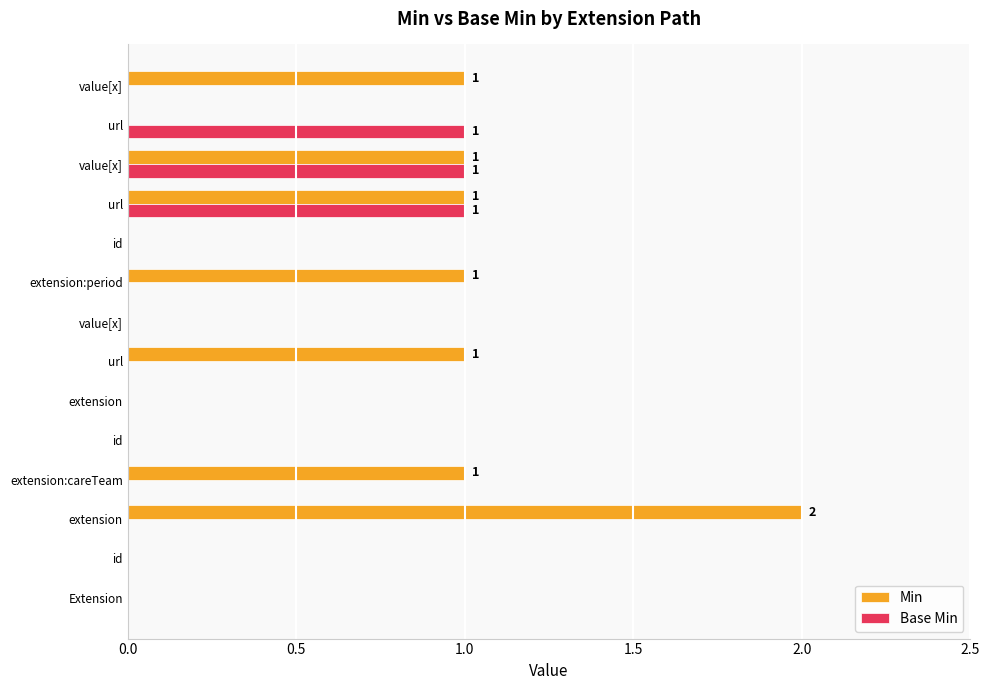

What is the difference between the maximum and minimum values in the Base Min series?

1